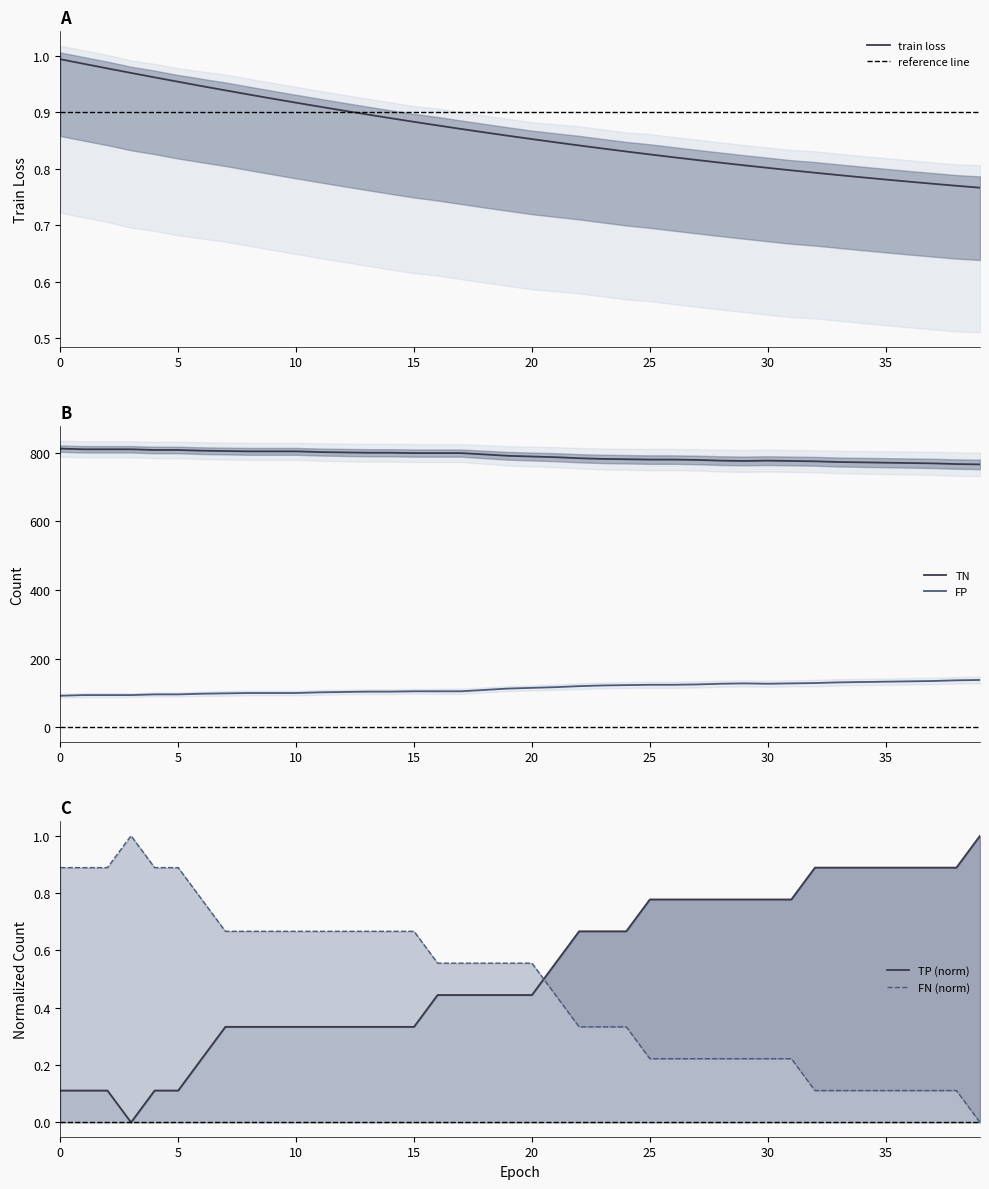

What is the minimum value for FP?

92